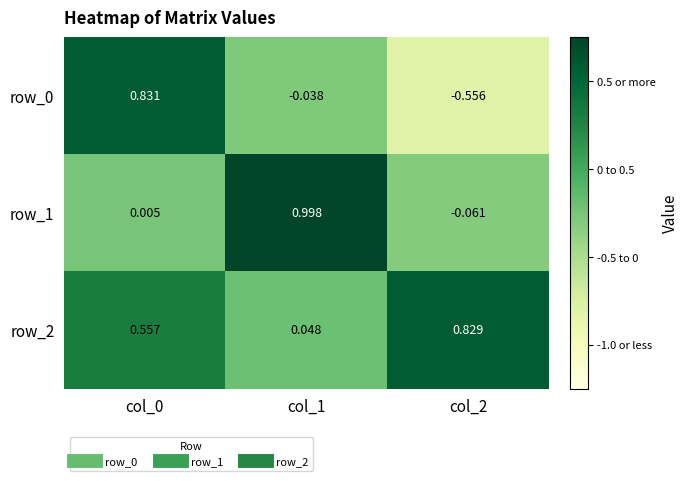

At which label does row_2 reach its peak?

col_2